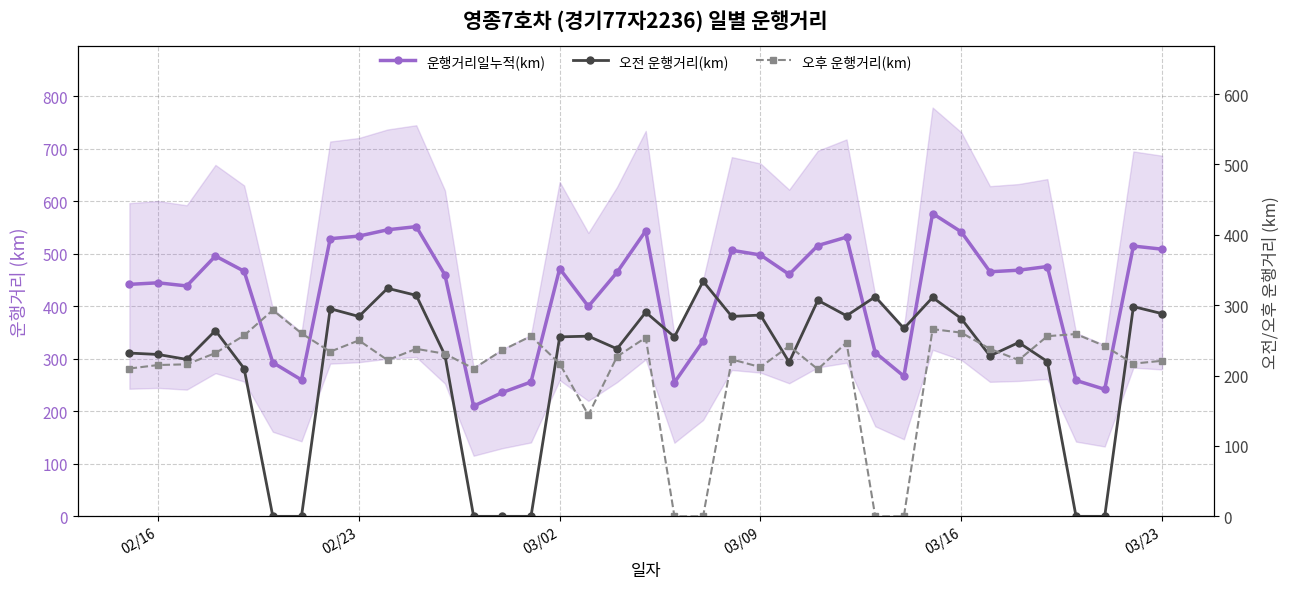

Reading right to left, extract all data points from this chart.

운행거리일누적(km): 509	515	242	259	476	469	466	542	577	267	312	532	516	461	498	507	334	255	544	465	400	472	256	236	210	460	552	546	534	529	260	293	467	496	439	445	442
오전 운행거리(km): 288	298	0	0	220	247	228	281	311	267	312	285	307	219	286	284	334	255	290	238	256	255	0	0	0	229	314	324	284	295	0	0	210	264	223	230	232
오후 운행거리(km): 221	217	242	259	256	222	238	261	266	0	0	247	209	242	212	223	0	0	254	227	144	217	256	236	210	231	238	222	250	234	260	293	257	232	216	215	210